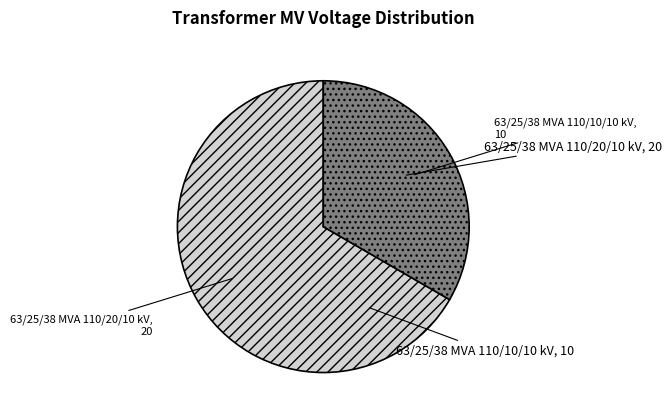

Is there any slice that represents more than half of the pie?

Yes